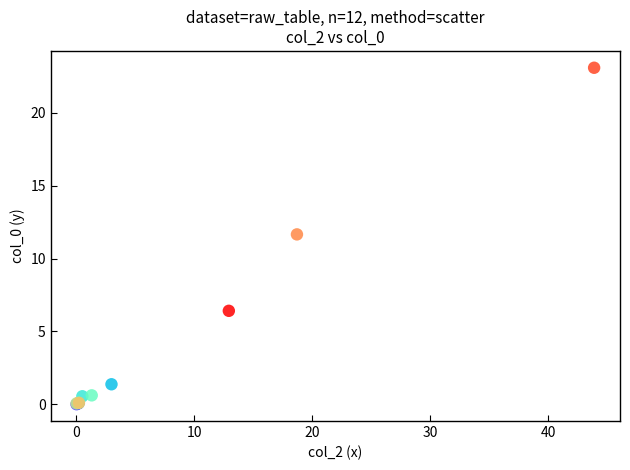

What Y value in the scatter plot is closest to 11?

11.7